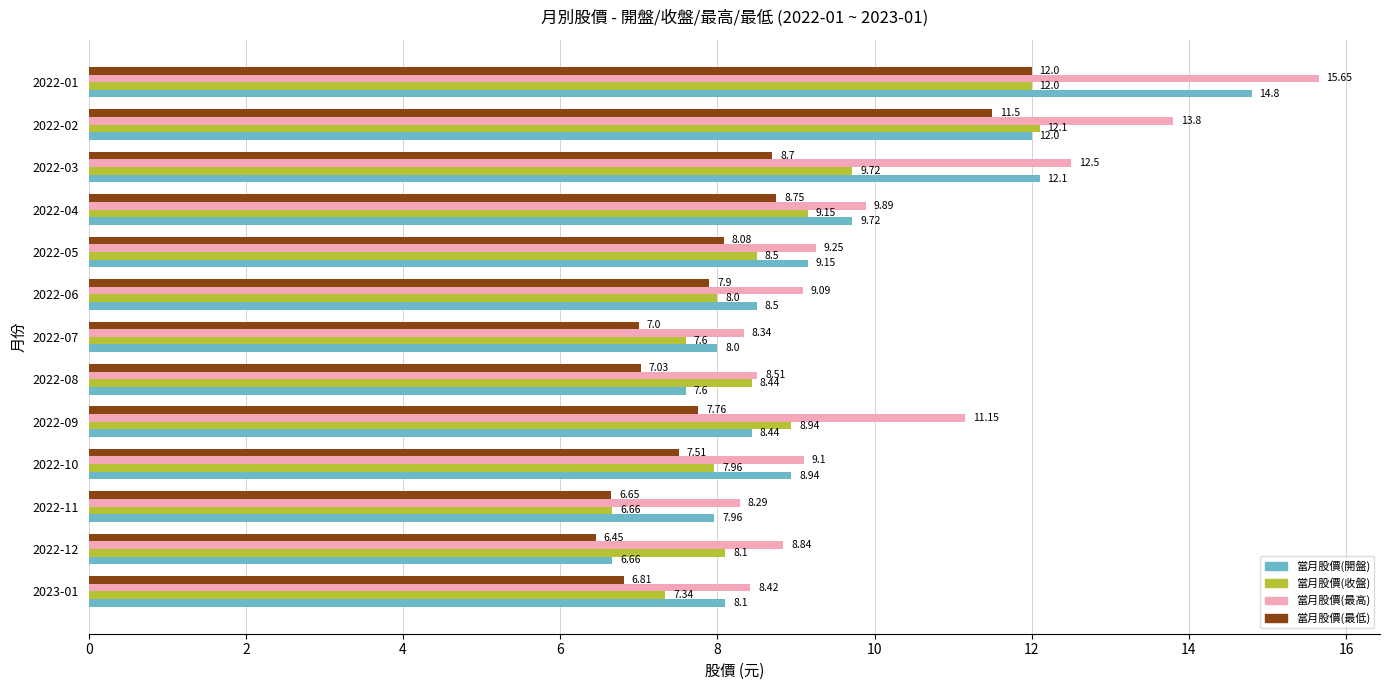

What is the difference between the second highest and second lowest values in the 當月股價(最高) series?

5.5